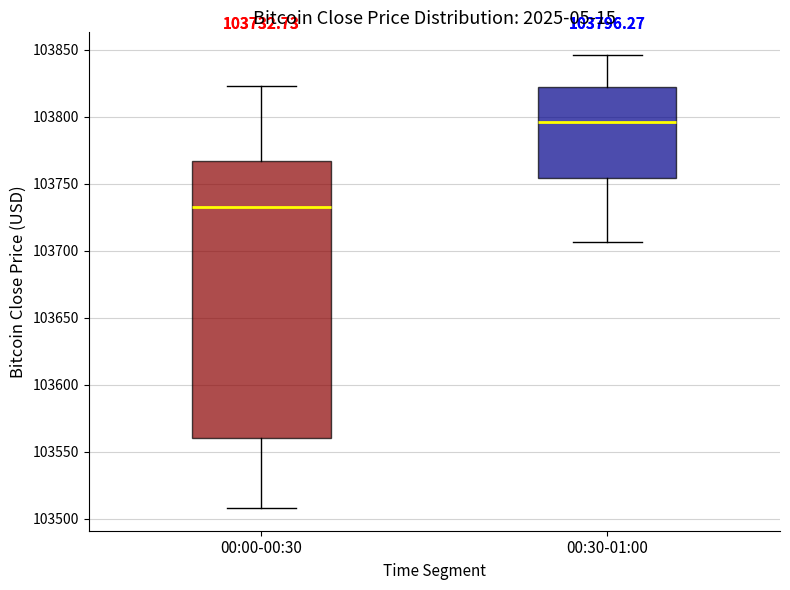

Which box's median line is the lowest?

00:00-00:30